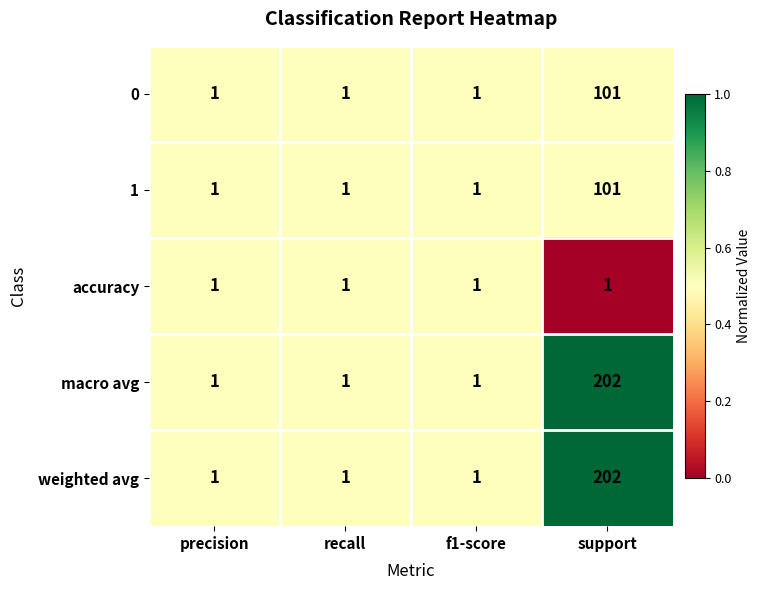

What is the spread (max minus min) of values at support?

201